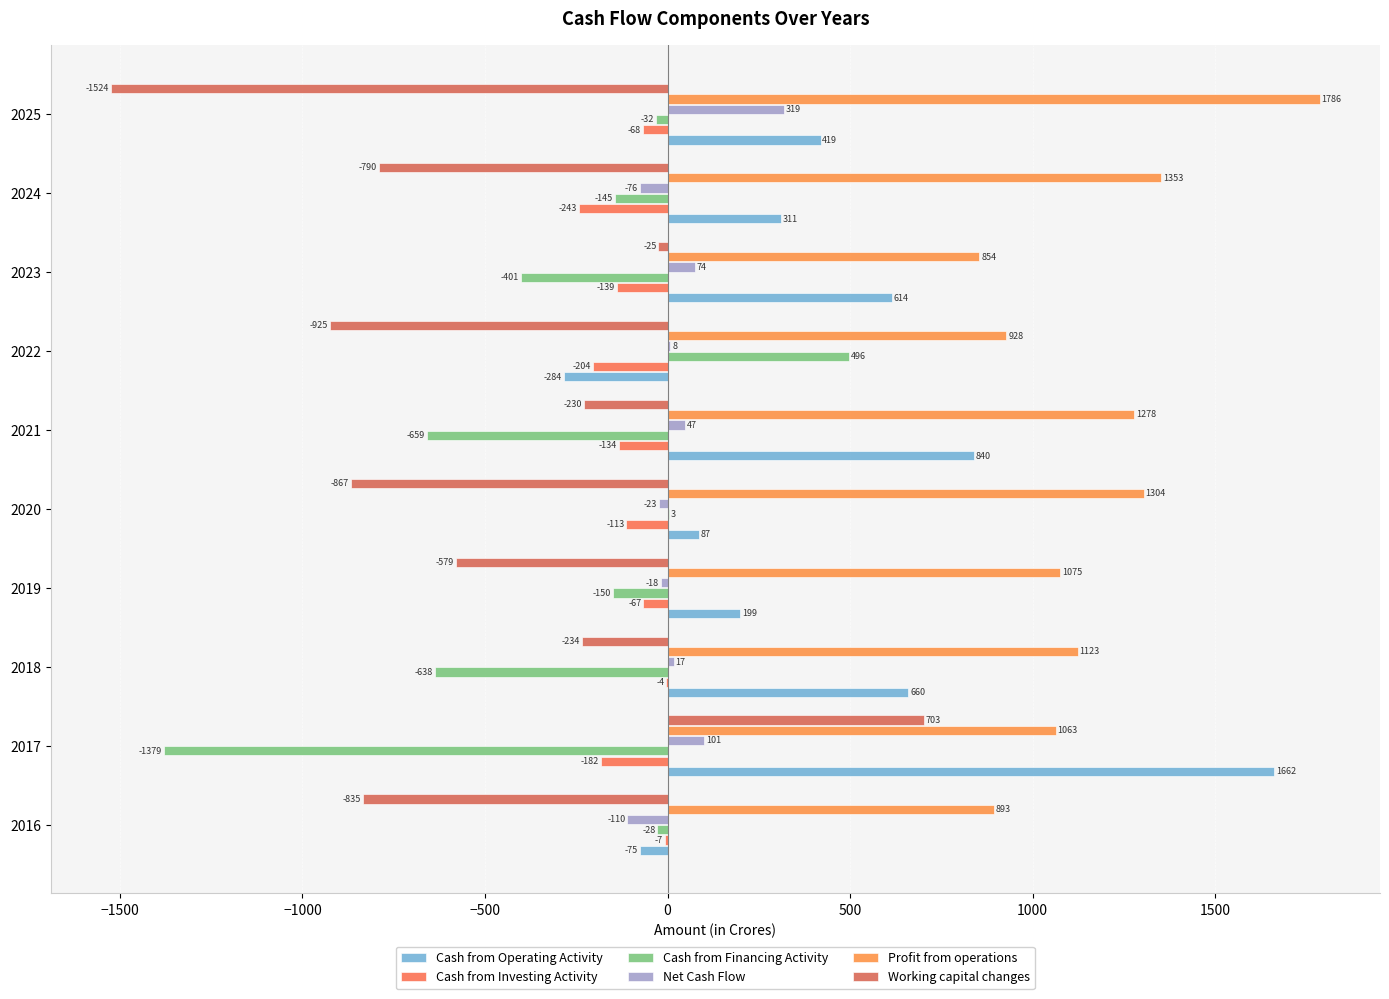

List the series in order of their peak value, lowest first.

Cash from Investing Activity, Net Cash Flow, Cash from Financing Activity, Working capital changes, Cash from Operating Activity, Profit from operations